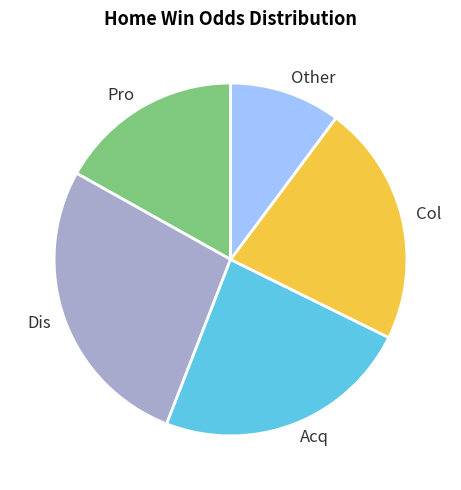

Which has a higher value, Col or Dis?

Dis